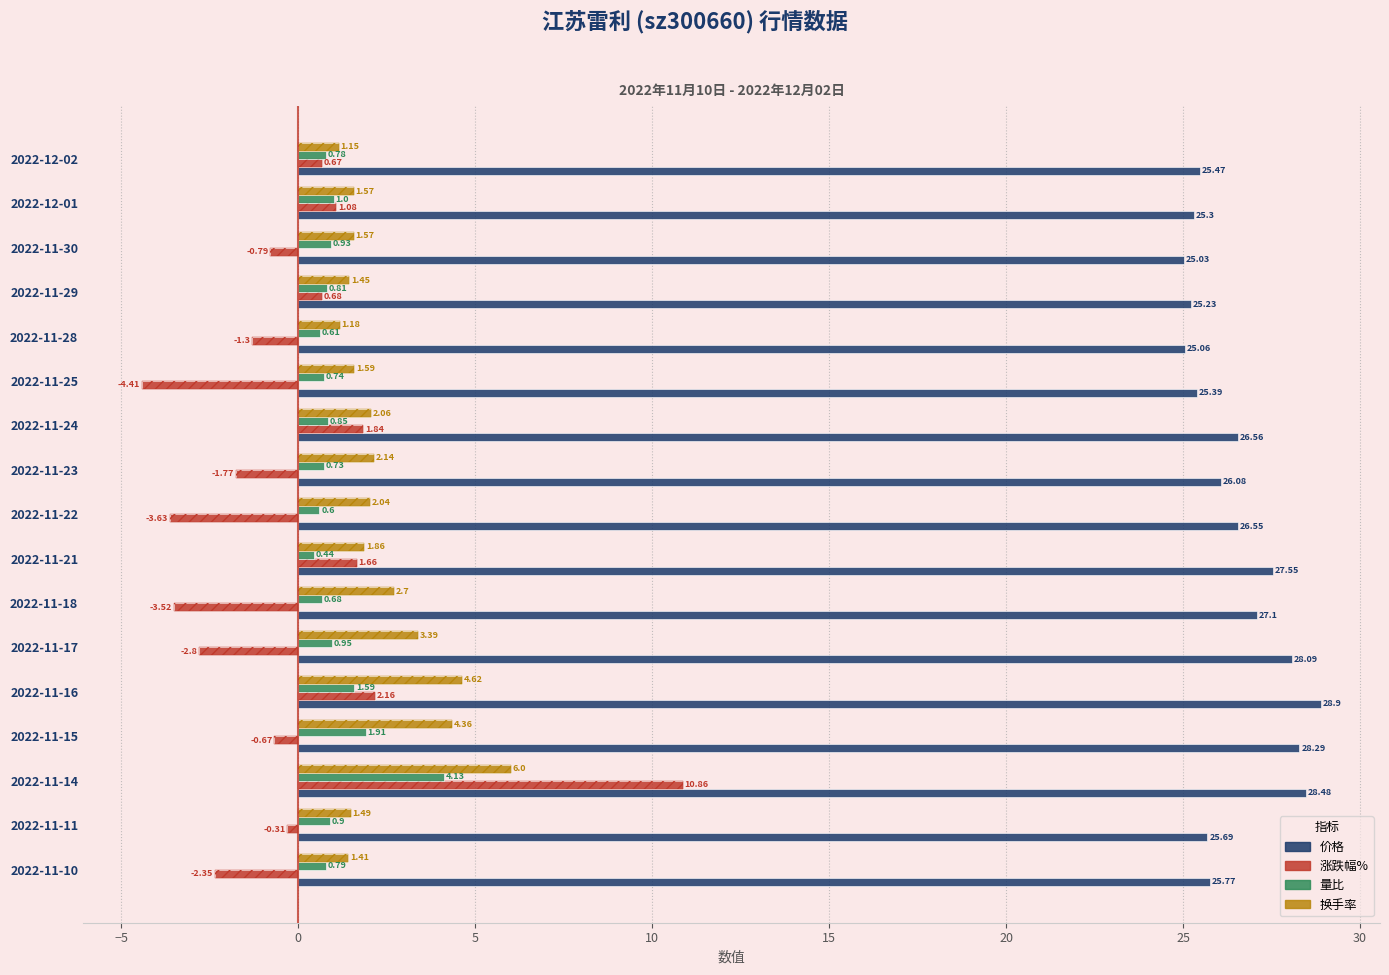

List the series in order of their peak value, lowest first.

量比, 换手率, 涨跌幅%, 价格